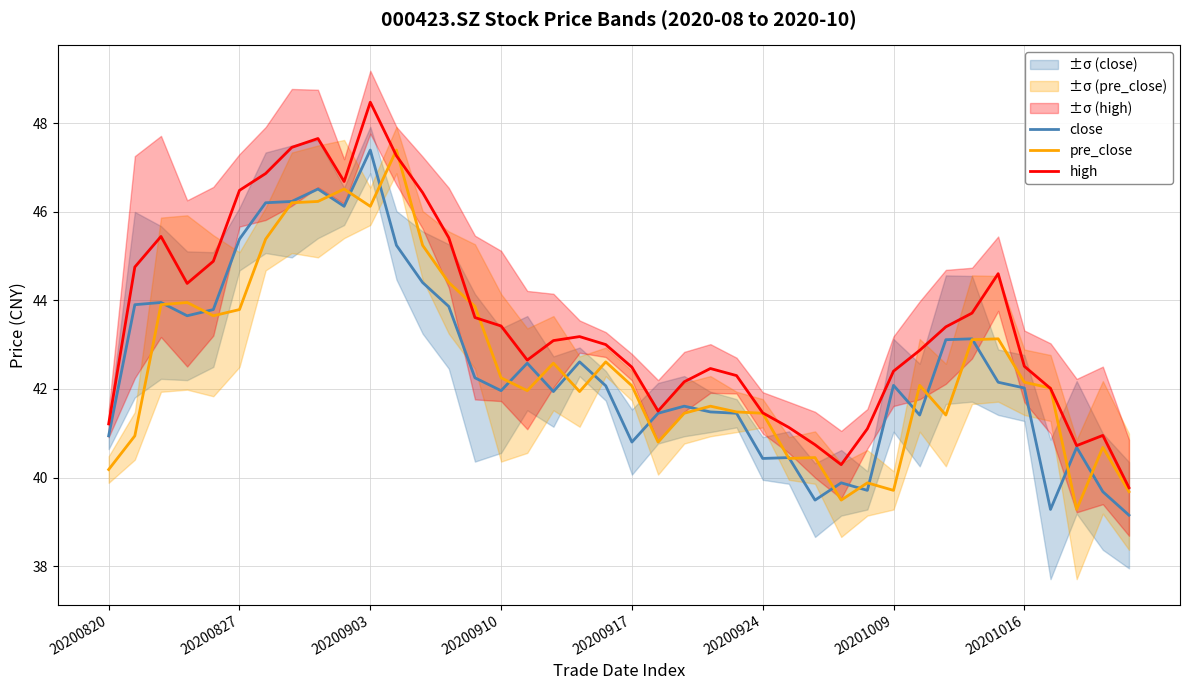

What is the minimum value shown in the chart?

39.1